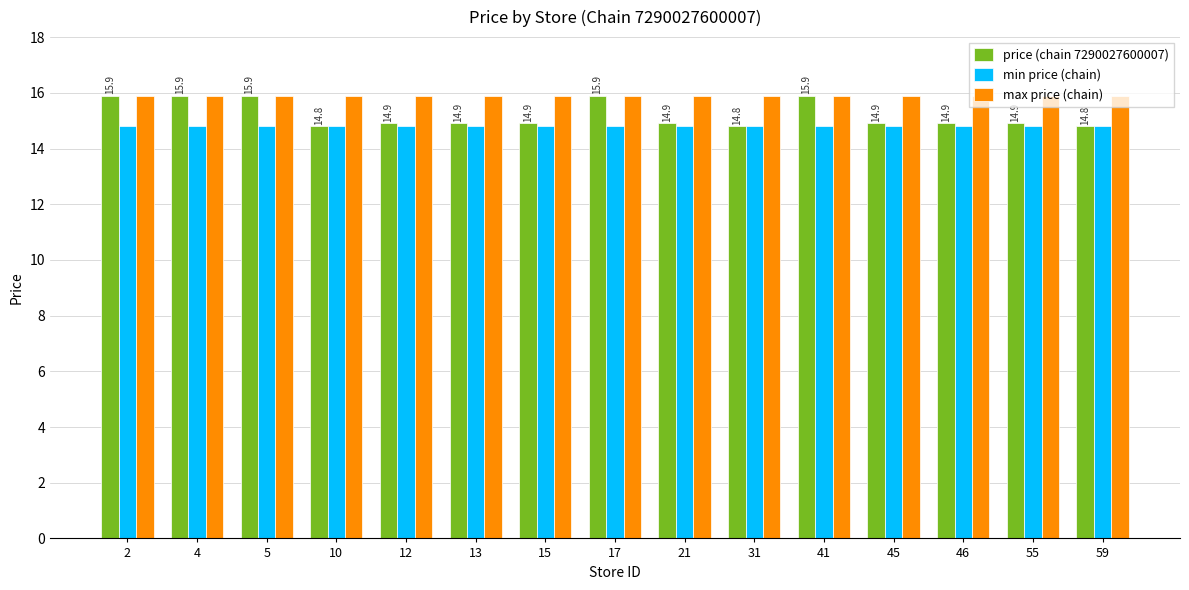

What is the spread (max minus min) of values at 31?

1.1